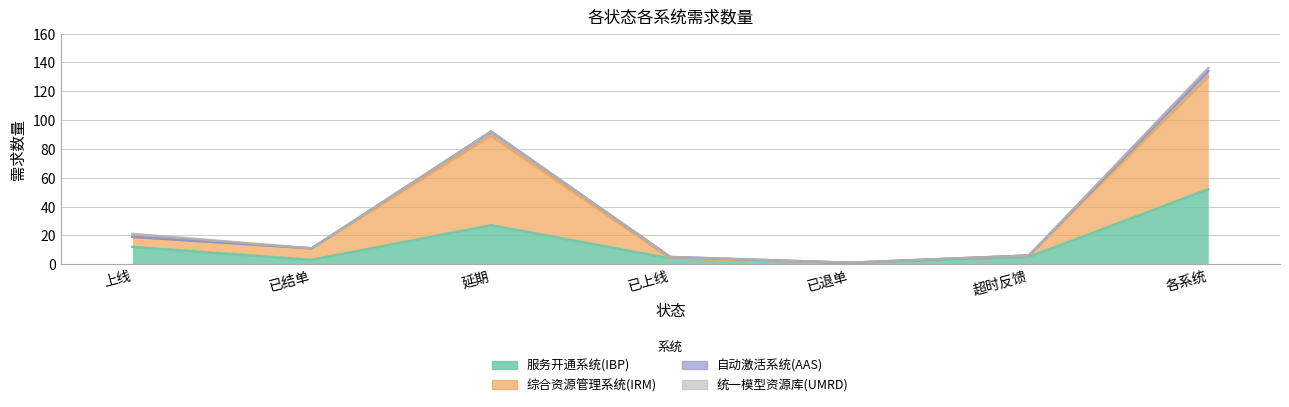

Is the value of 服务开通系统(IBP) at 延期 greater than the value of 综合资源管理系统(IRM) at 超时反馈?

Yes